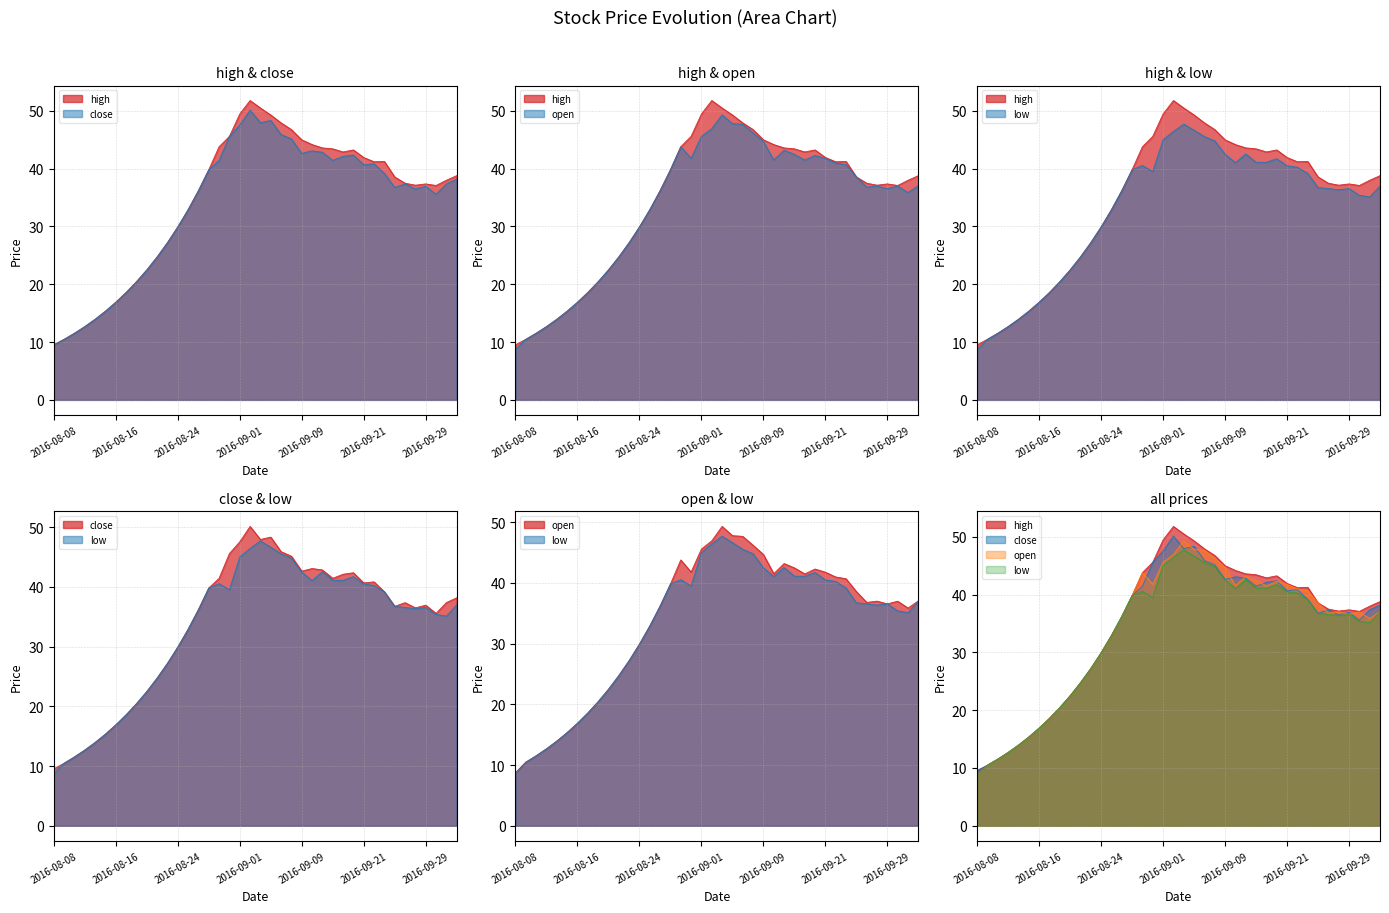

Between 2016-09-29 and 2016-10-11, which series saw the biggest shift?

high